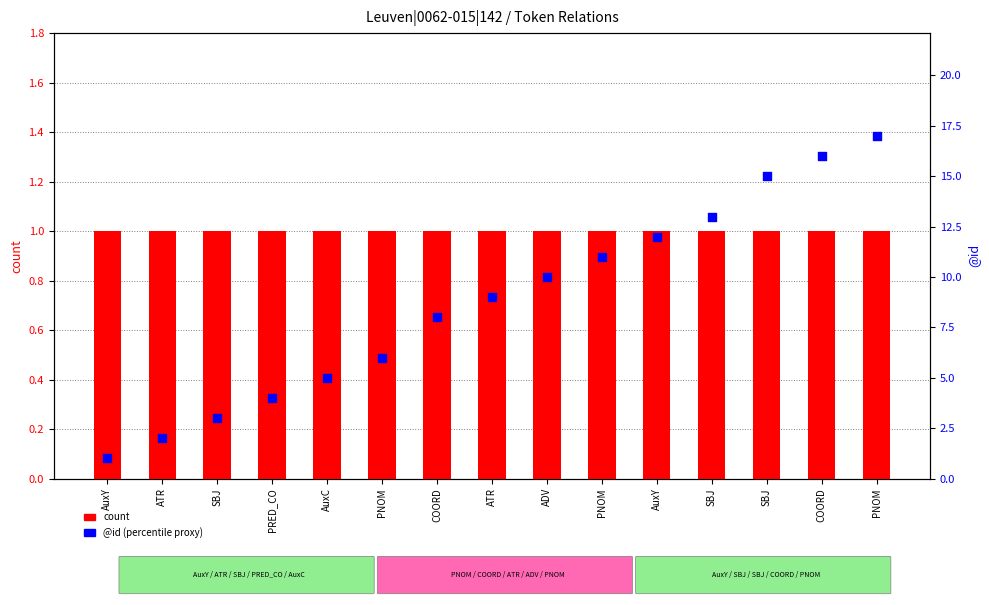

Which series contains the highest Y value?

@id (percentile proxy)